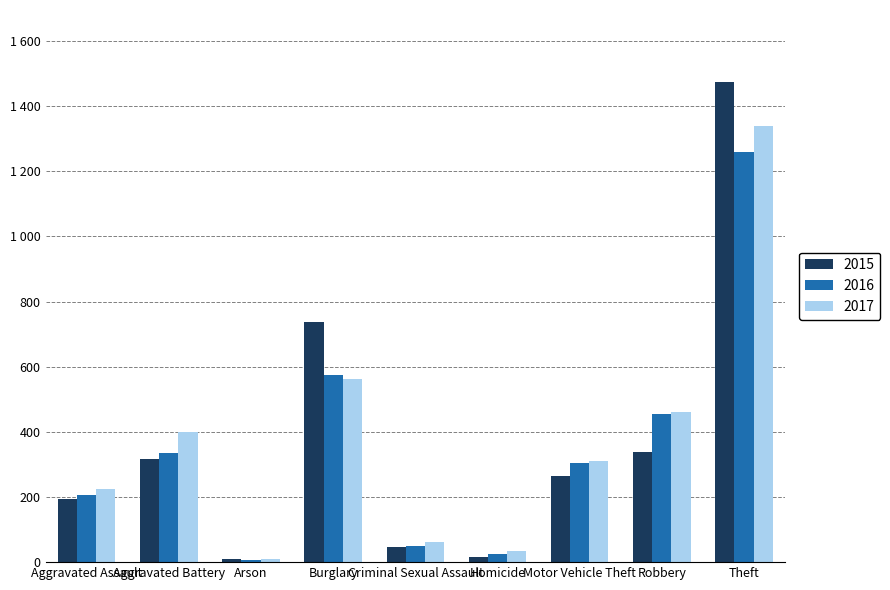

Reading left to right, transcribe all the data shown in this chart.

2015: 194	316	9	738	46	15	263	337	1474
2016: 206	336	7	576	50	26	304	454	1259
2017: 225	400	10	562	62	33	312	460	1339